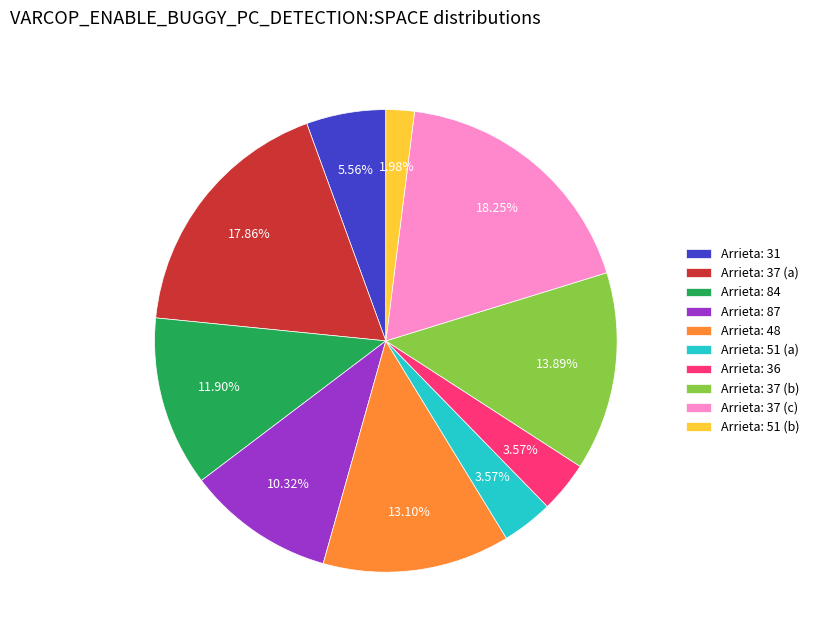

What is the smallest slice in the pie chart?

Arrieta: 51 (b)